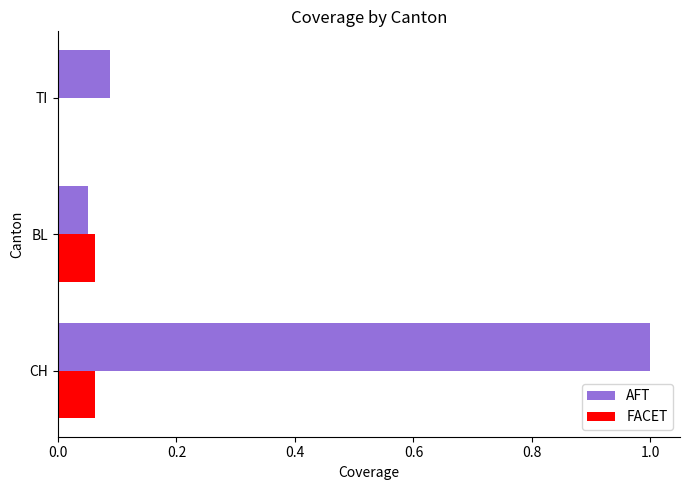

True or false: AFT has a value of 0.2 at TI.

False